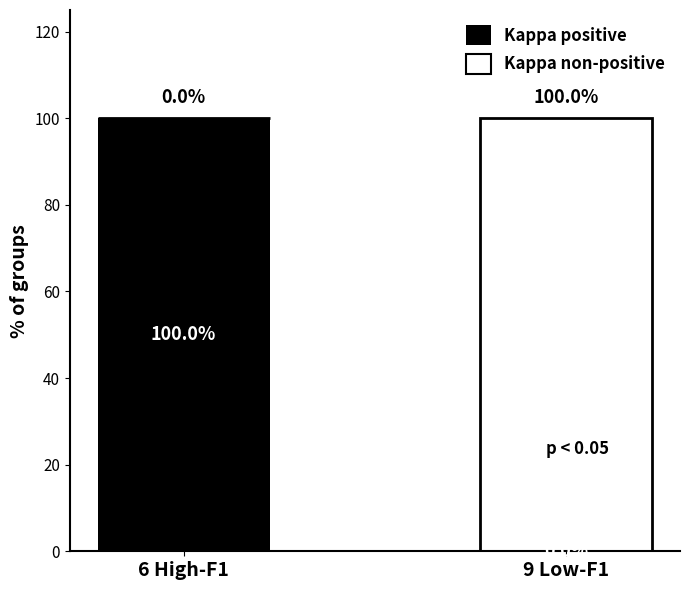

Are the bars grouped side by side (vs. stacked)?

No